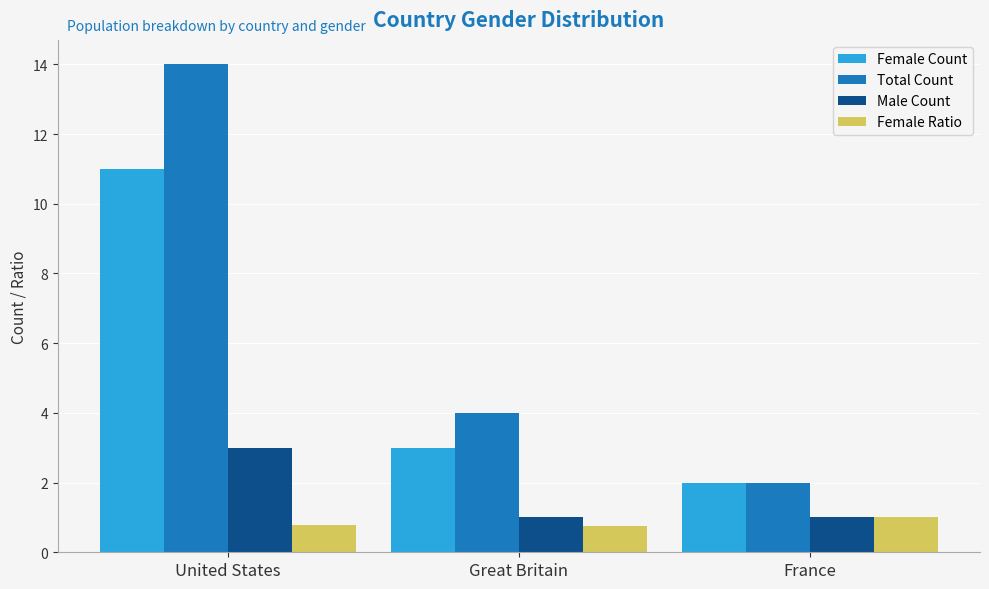

True or false: Male Count has a value of 4.5 at United States.

False